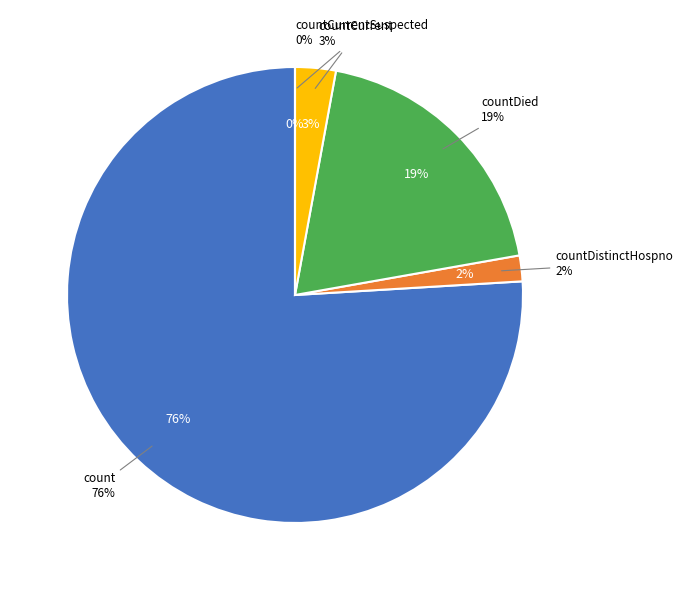

What portion of the pie excludes count?

24.0%